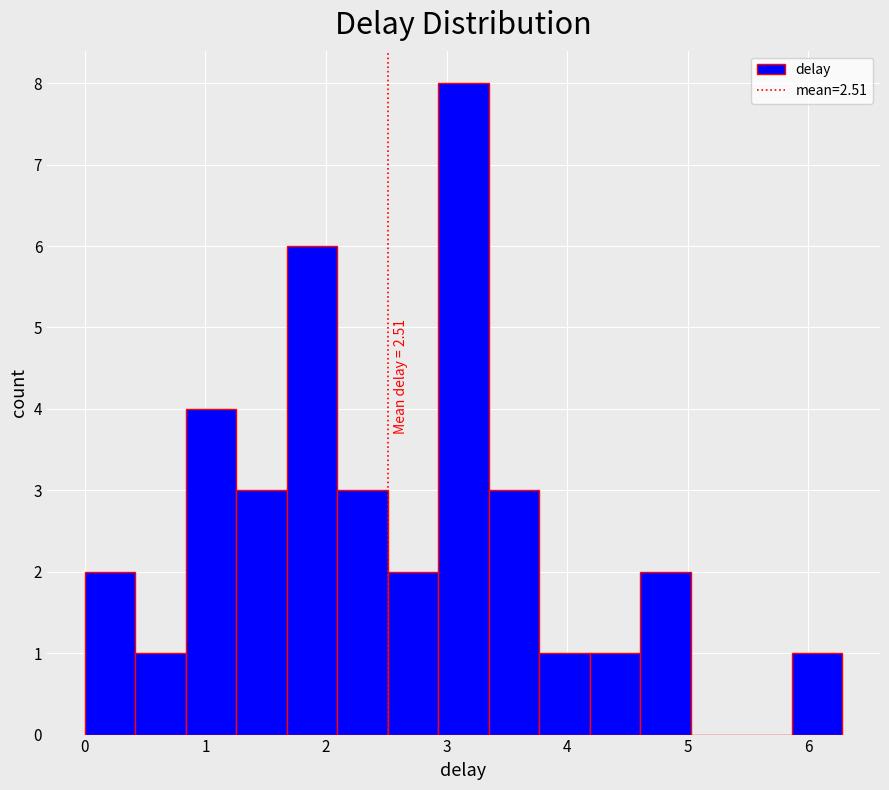

Over which range of the x-axis is the bar tallest?

2.9 to 3.3